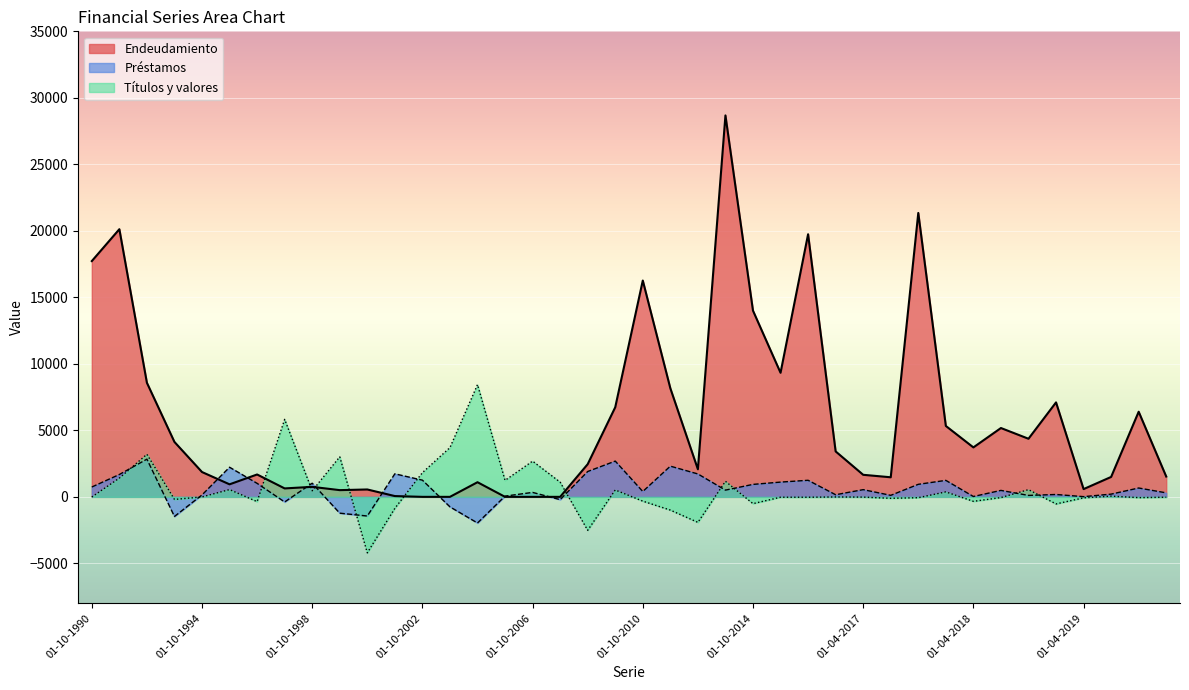

Rank the series by their maximum value, from highest to lowest.

Endeudamiento, Títulos y valores, Préstamos